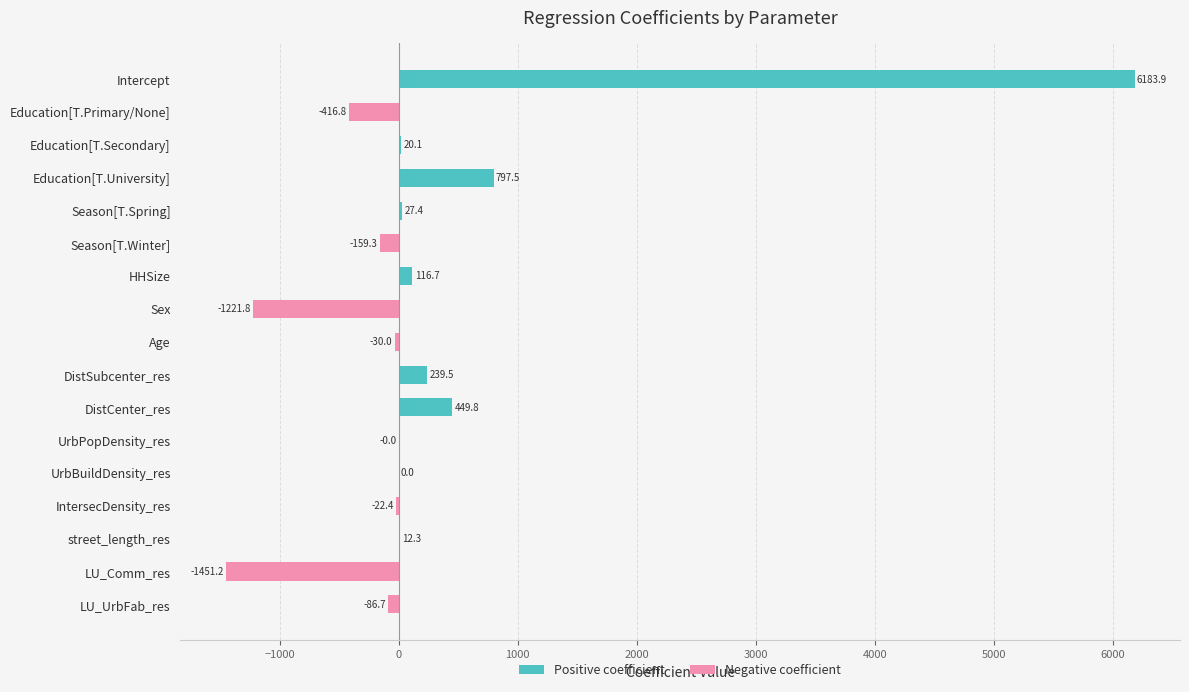

What is the change in value from Education[T.Secondary] to Education[T.University]?

+777.4